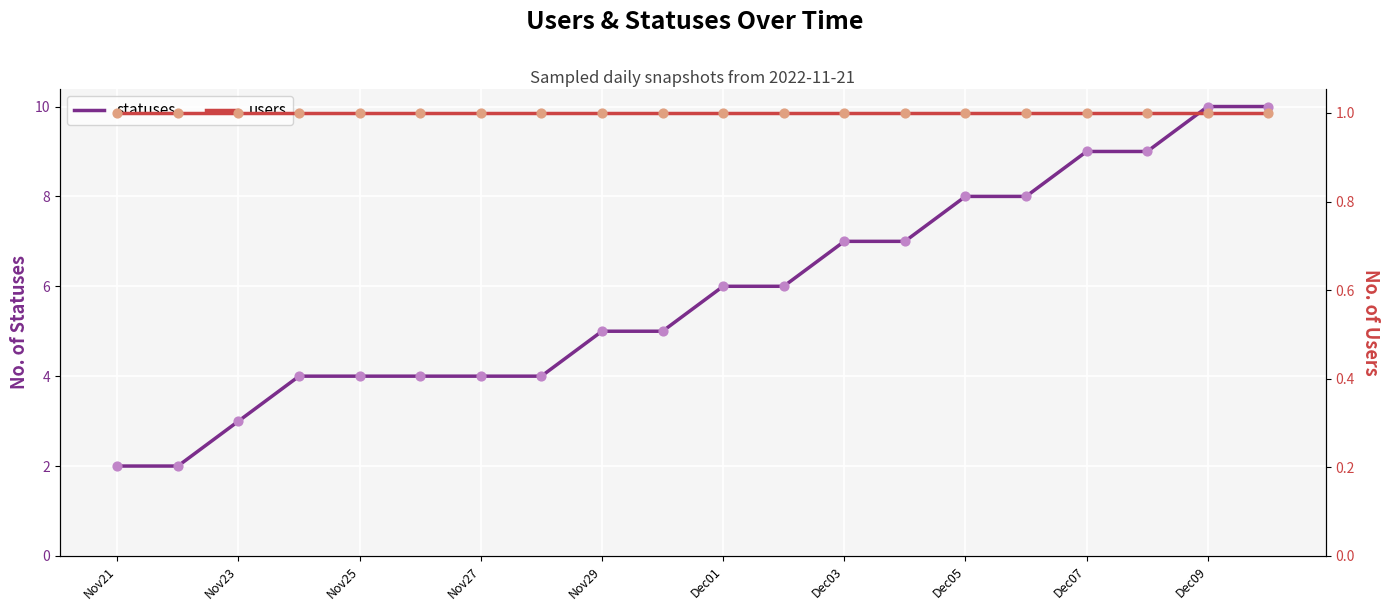

Which series contains the highest Y value?

statuses